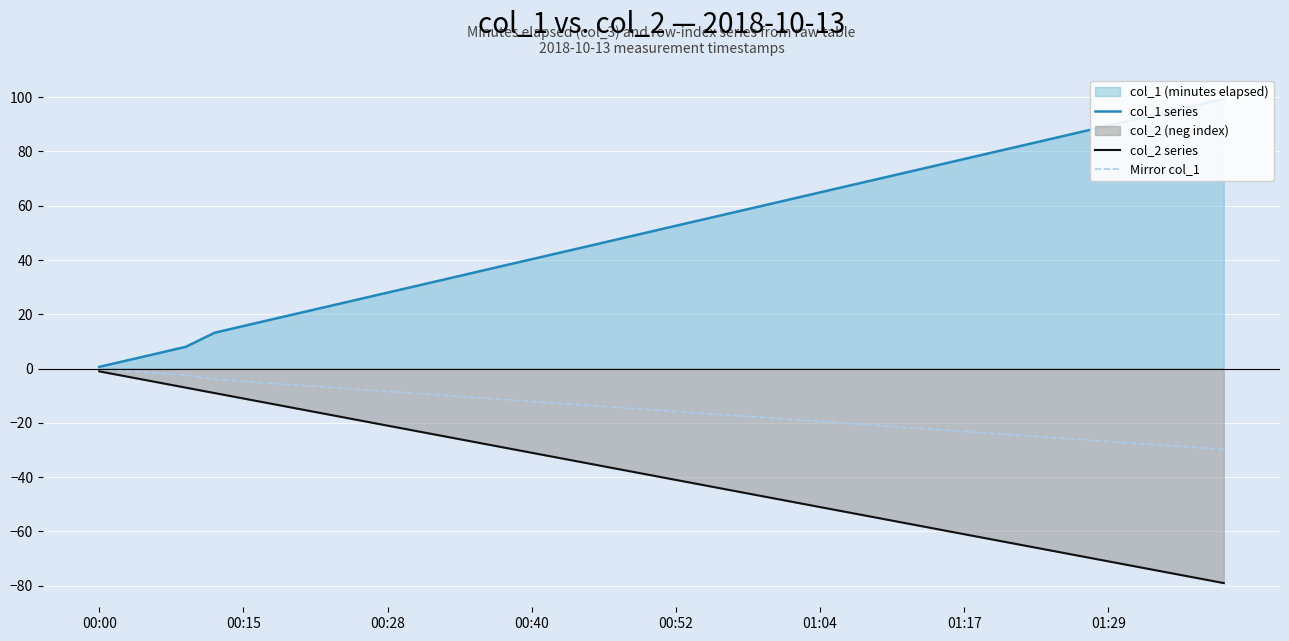

Which series has the largest total across all categories?

col_1 series